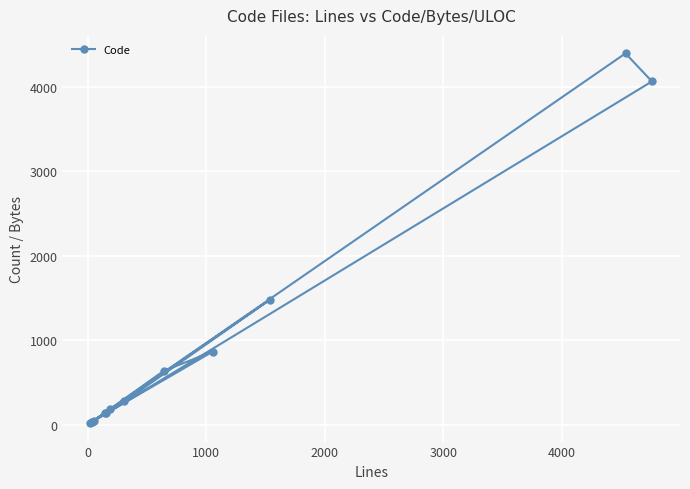

Count the number of data series in this chart.

1